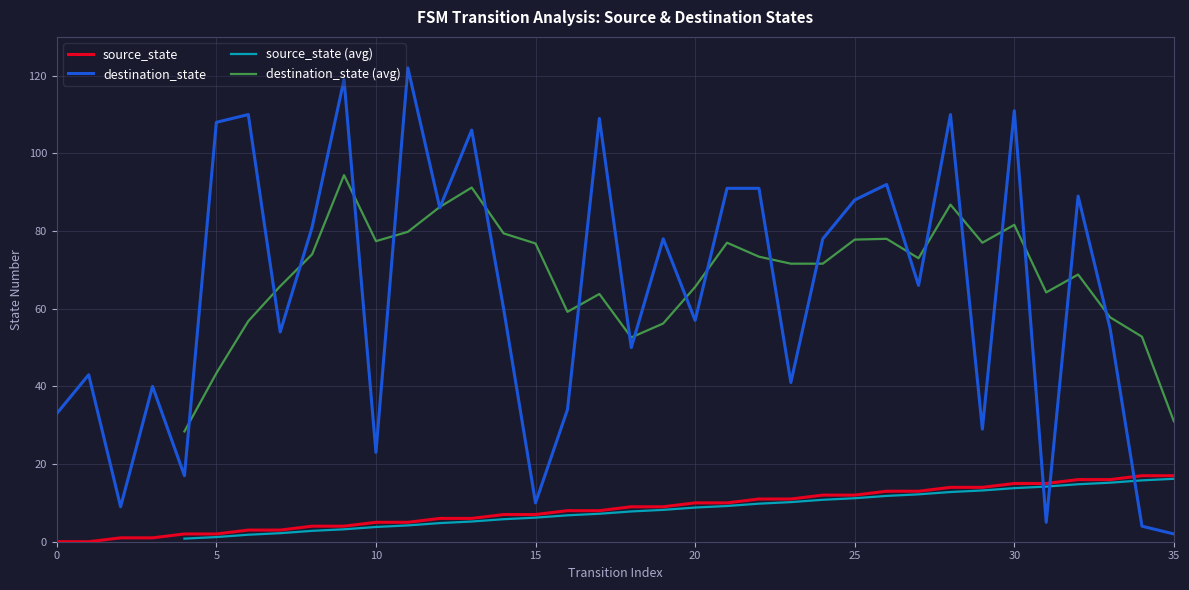

Does the chart display data point markers on the line(s)?

No